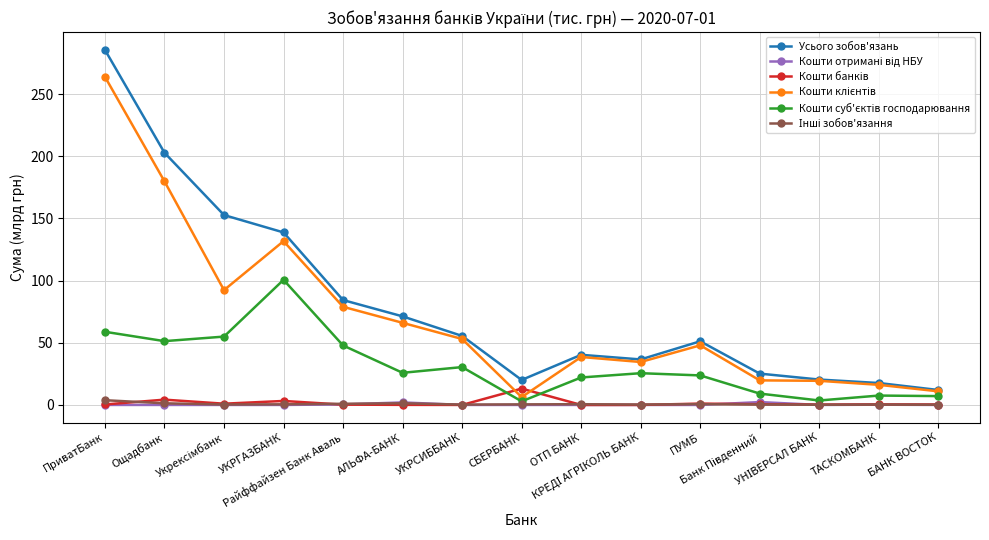

What is the maximum value shown in the chart?

285.5